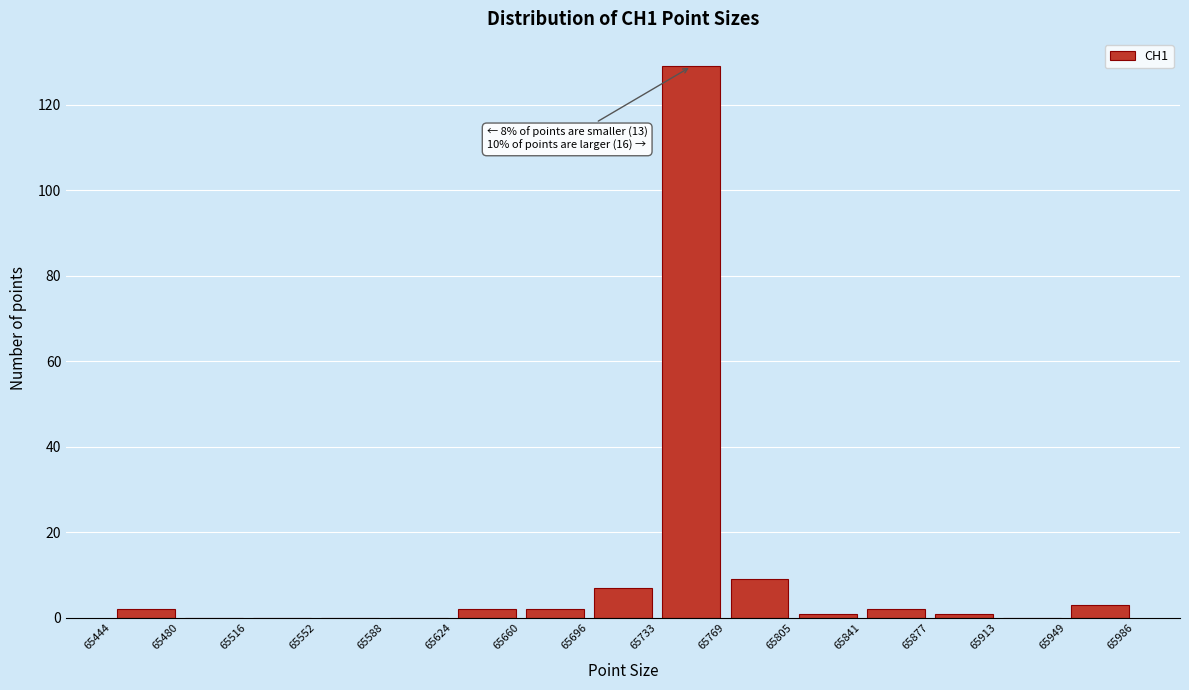

Over which range of the x-axis is the bar tallest?

65733 to 65769